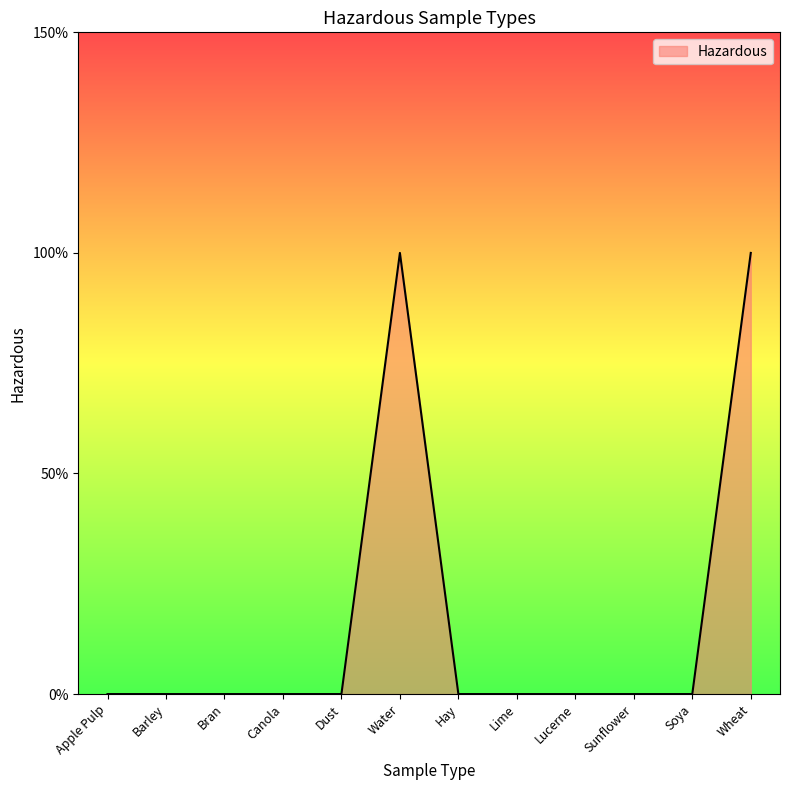

The value at Apple Pulp is -1. True or false?

False